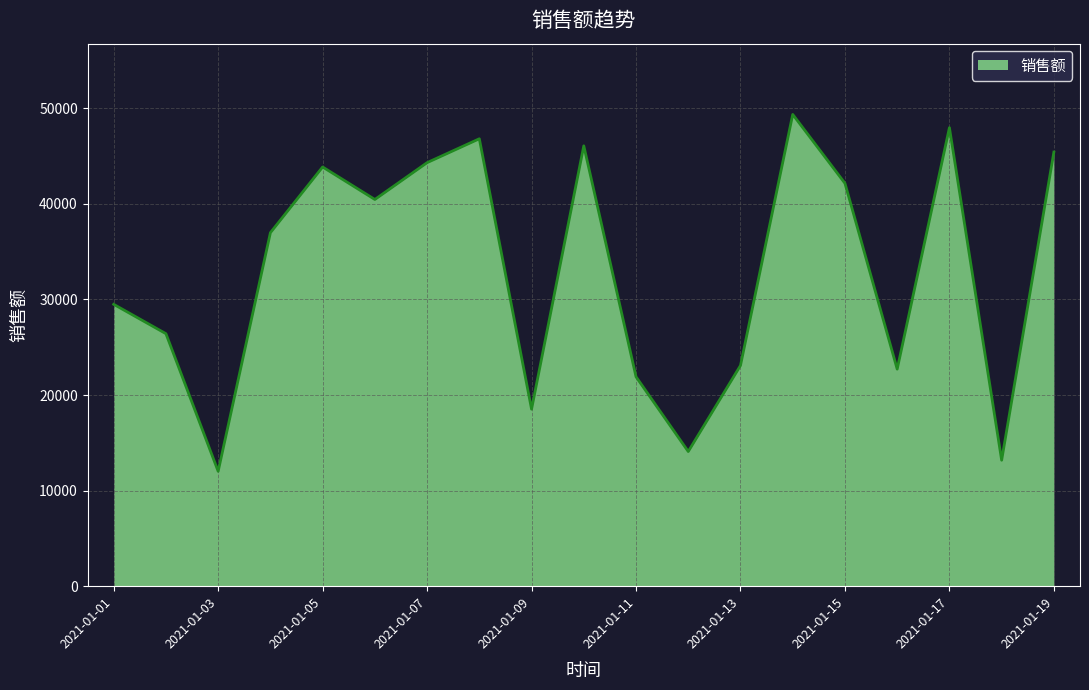

Does the chart display data point markers on the line(s)?

No